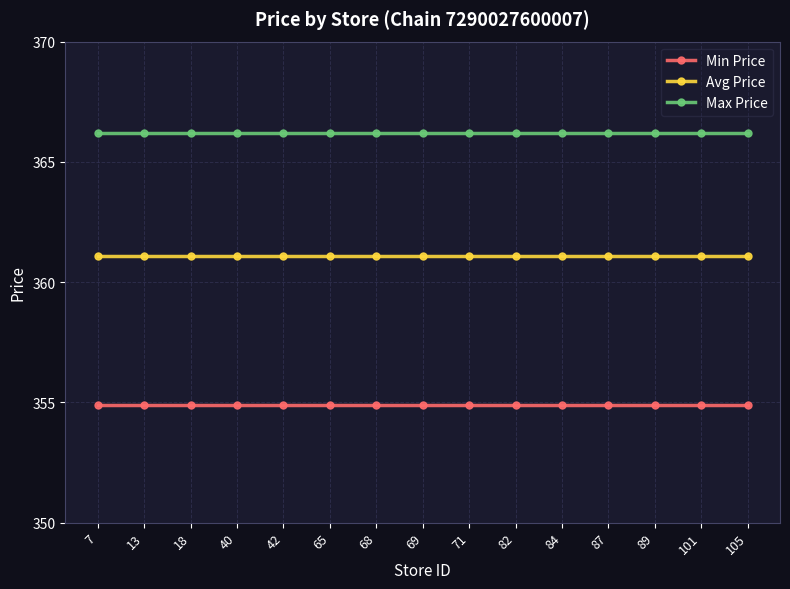

List the series in order of their peak value, highest first.

Max Price, Avg Price, Min Price